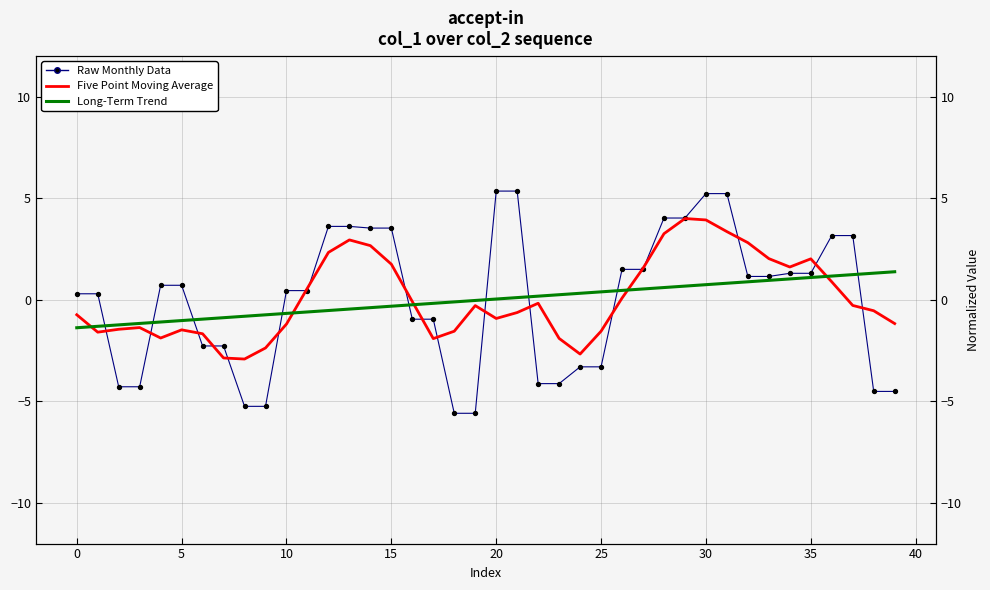

Which series contains the lowest Y value?

Raw Monthly Data